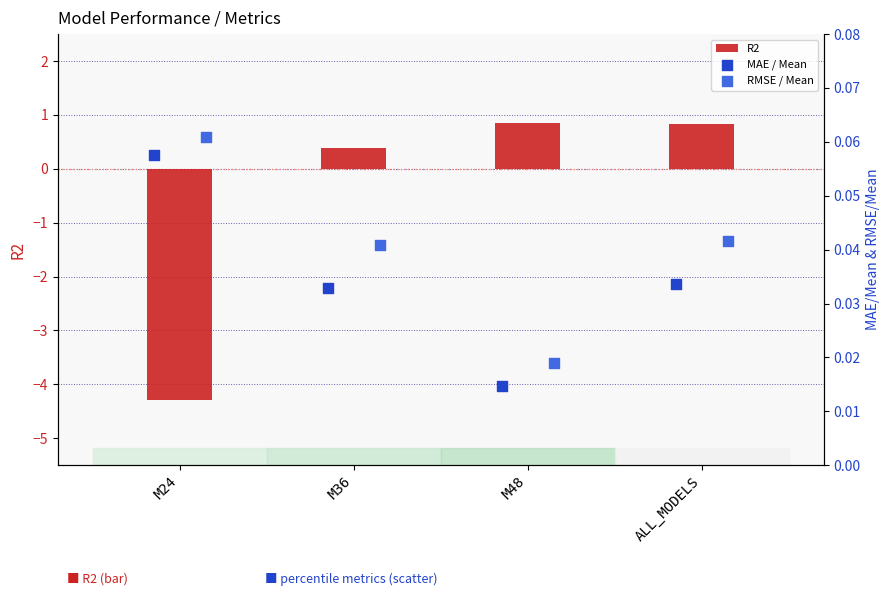

What is the difference between the R2 values at ALL_MODELS and M36?

0.4